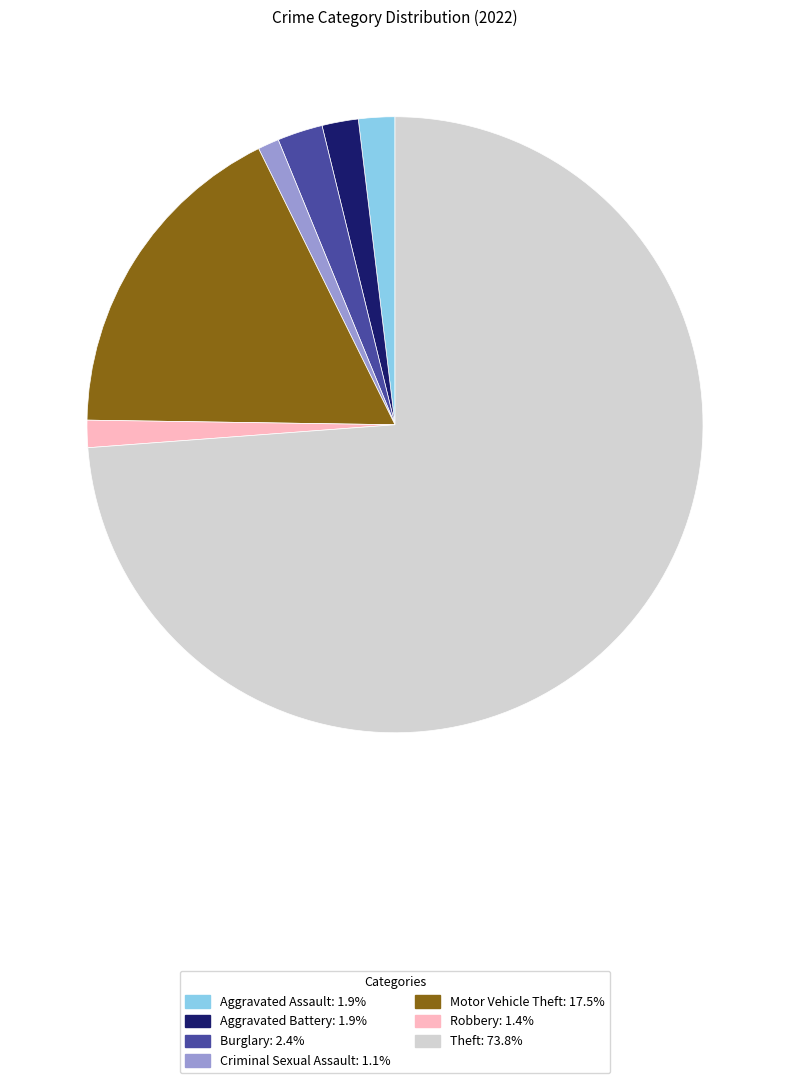

Is there any slice that represents more than half of the pie?

Yes